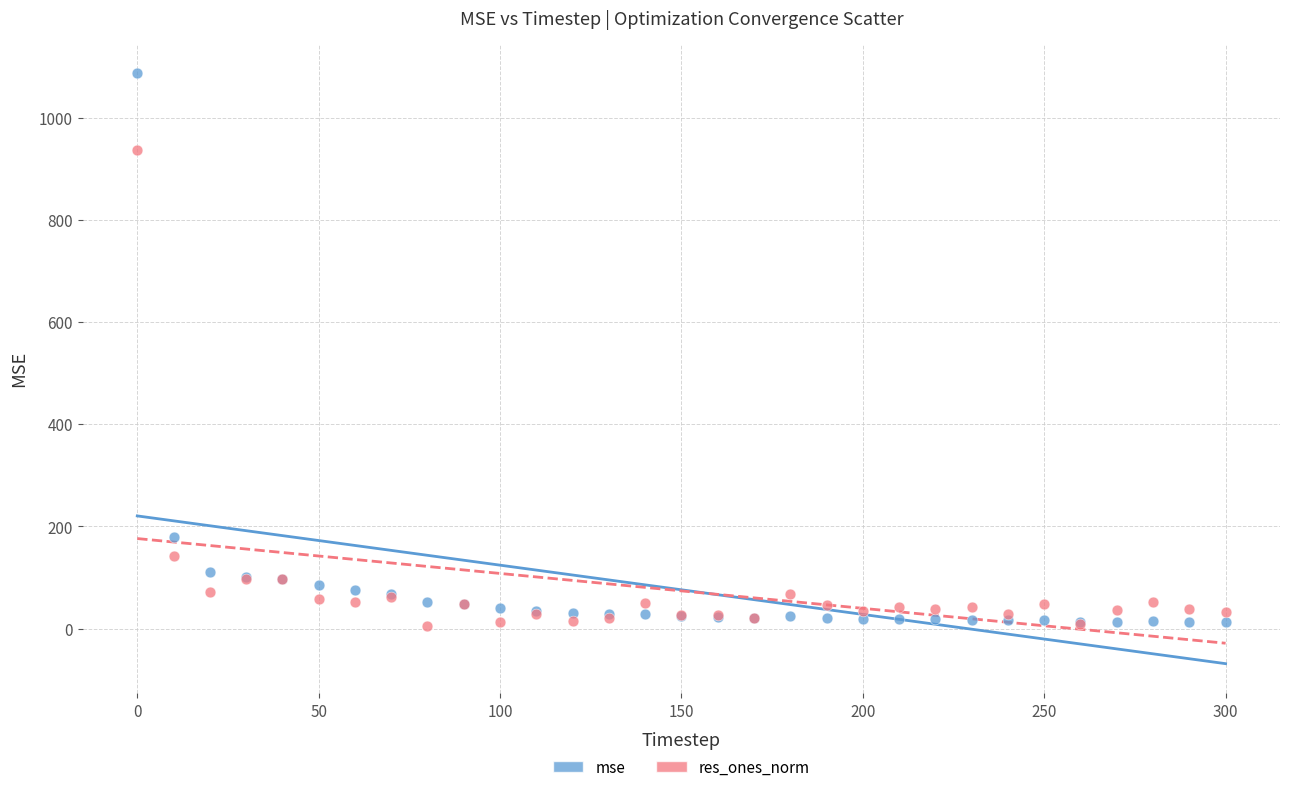

In the mse series, what Y value is closest to 549?

179.1